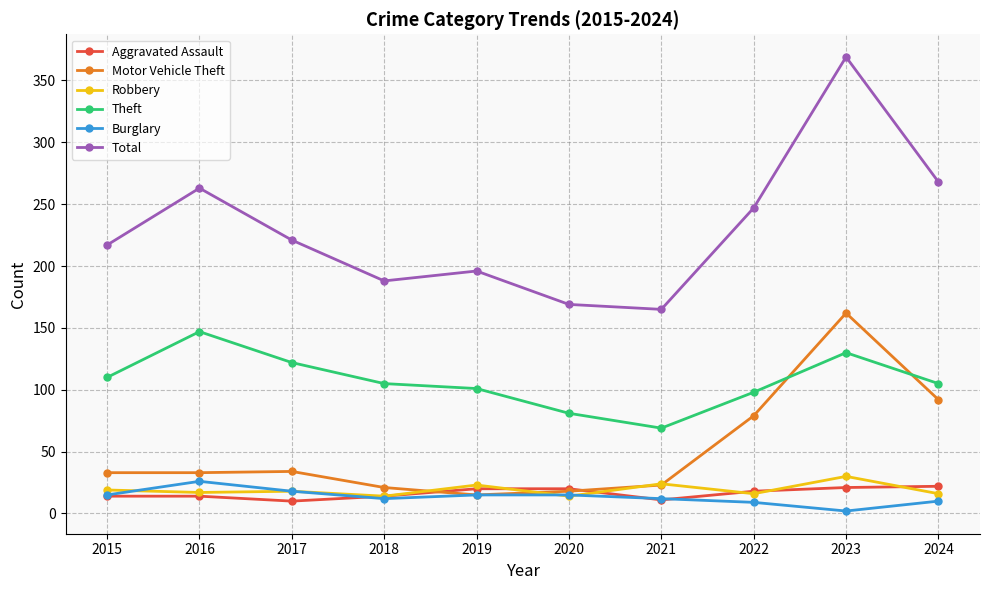

At how many categories does at least one series exceed 290?

1